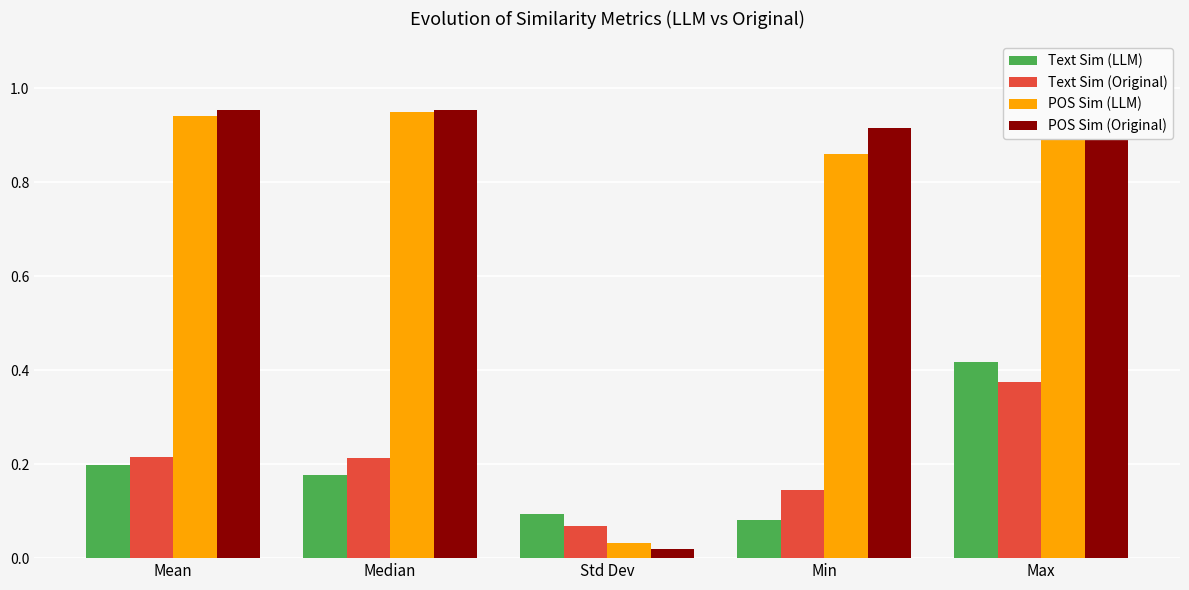

Rank the series at Max from lowest to highest value.

Text Sim (Original), Text Sim (LLM), POS Sim (LLM), POS Sim (Original)